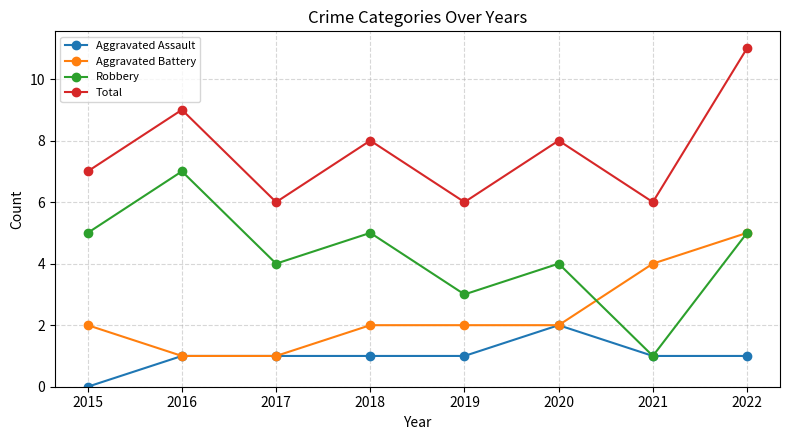

The value of Robbery at 2019 is 3. True or false?

True